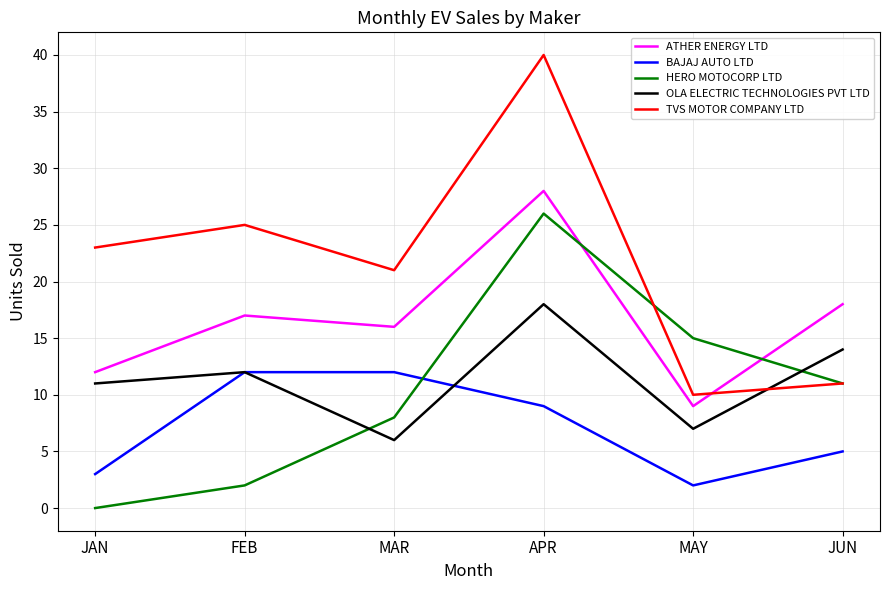

What is the approximate value of BAJAJ AUTO LTD at APR, to the nearest 10?

10